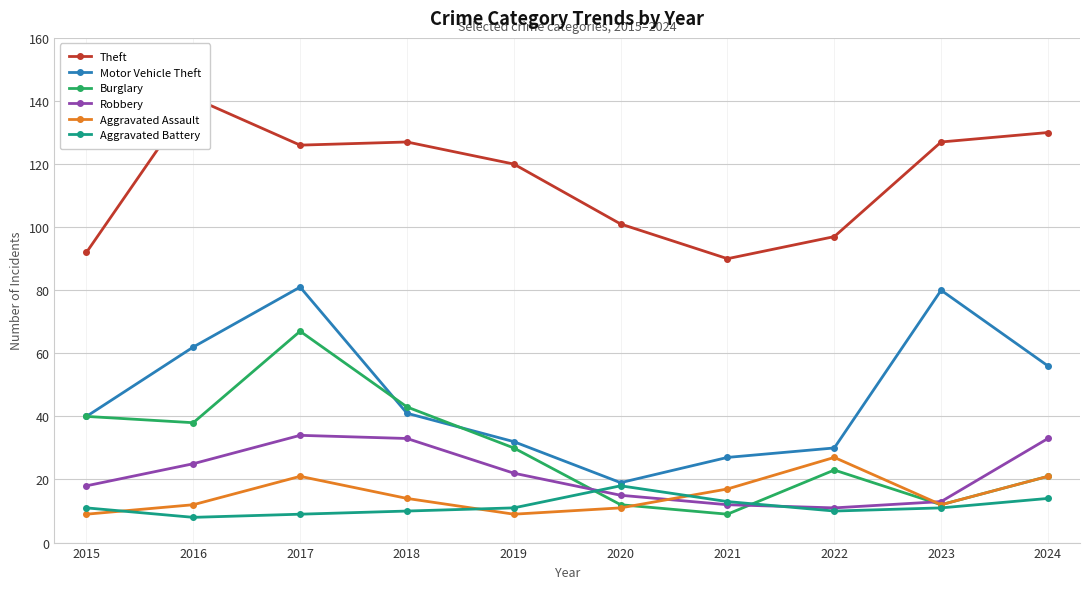

What is the difference between the highest and lowest values at 2022?

87